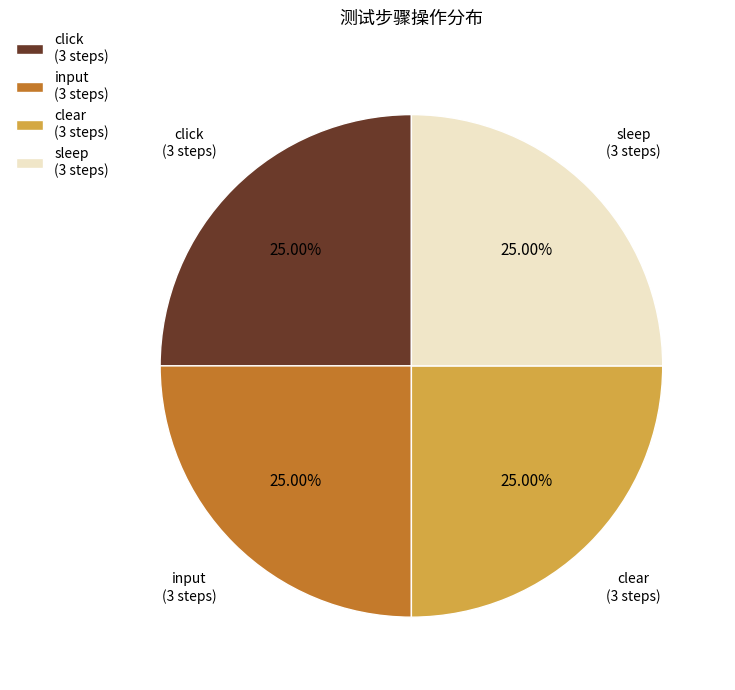

Is there any slice that represents more than half of the pie?

No